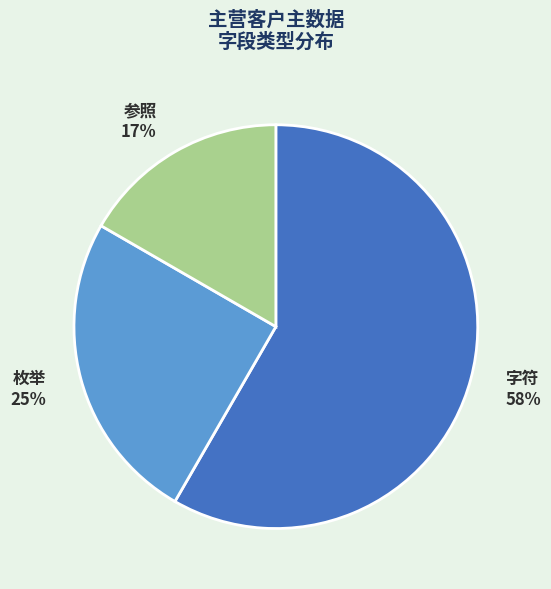

Between 参照 17% and 字符 58%, which is larger?

字符 58%